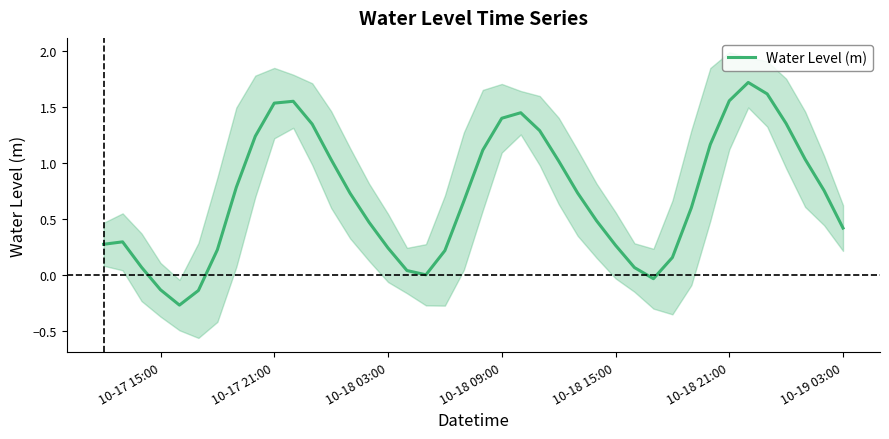

What is the greatest value displayed?

1.7